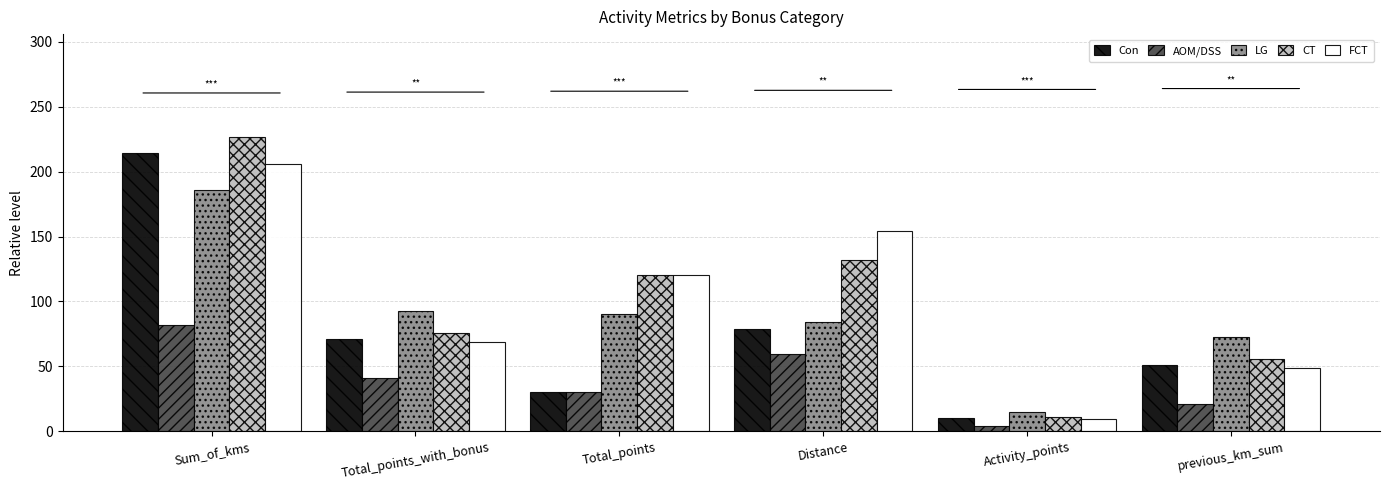

True or false: LG has a value of 160.0 at Total_points_with_bonus.

False